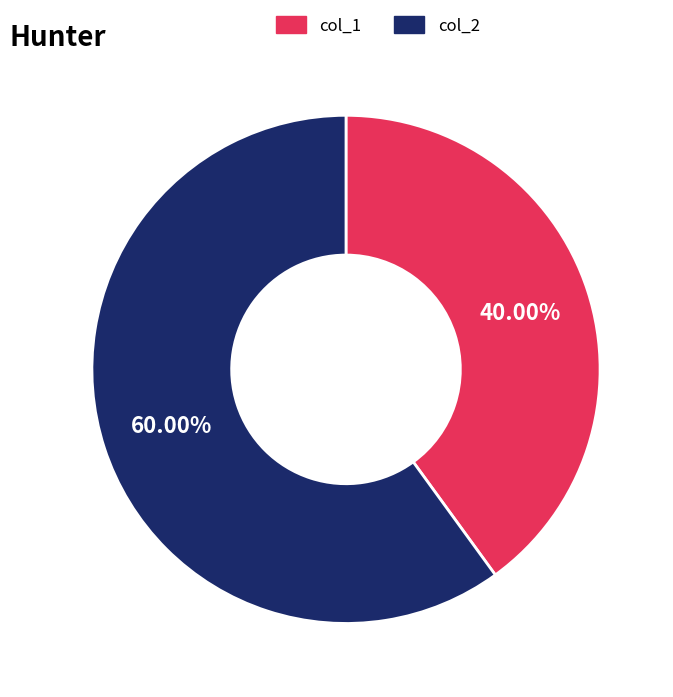

How many slices are in this pie chart?

2